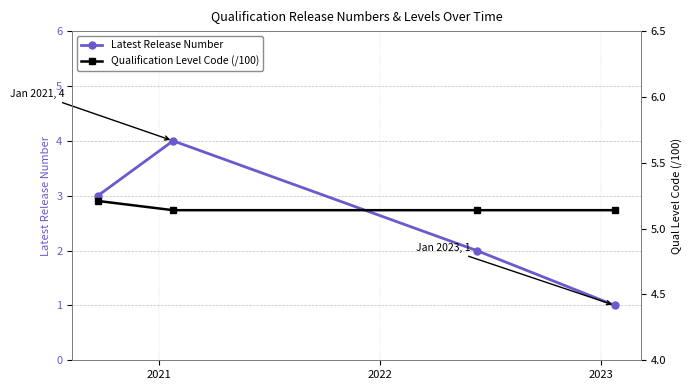

True or false: Qualification Level Code (/100) and Latest Release Number cross at least once.

False